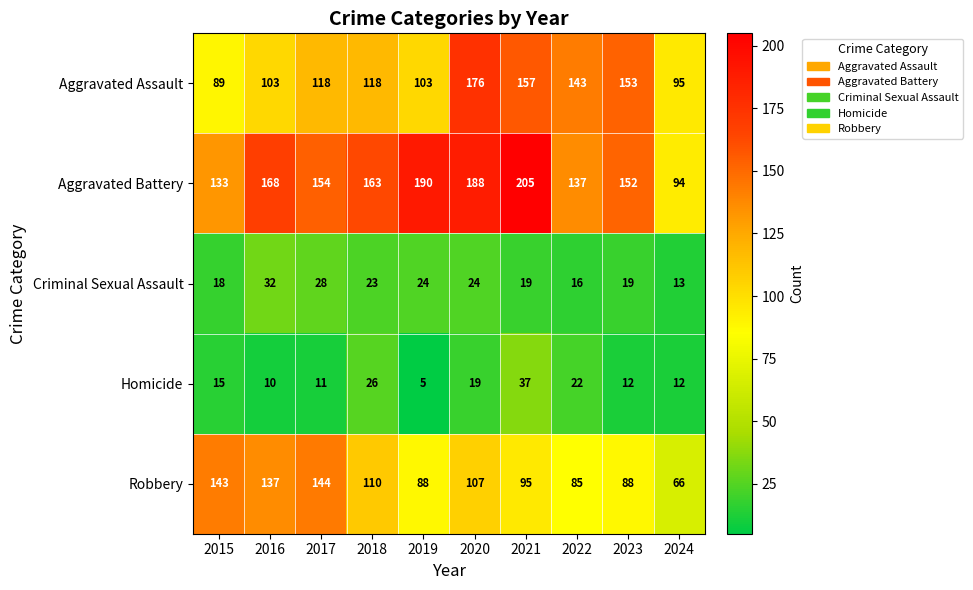

Is it true that Criminal Sexual Assault equals 32 at 2016?

True